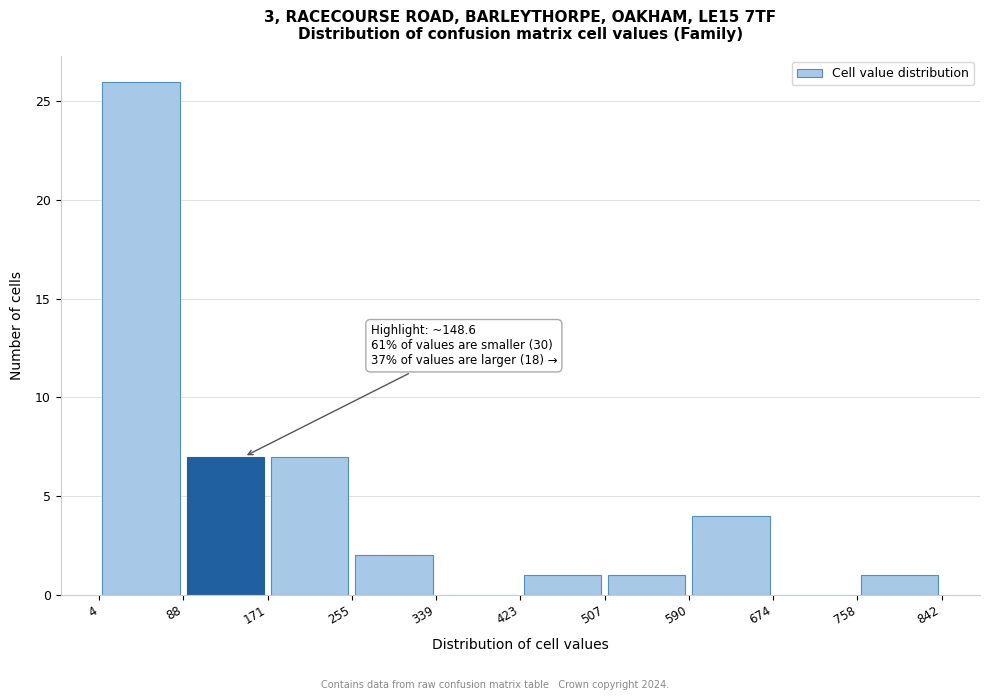

Over which range of the x-axis is the bar tallest?

4 to 88